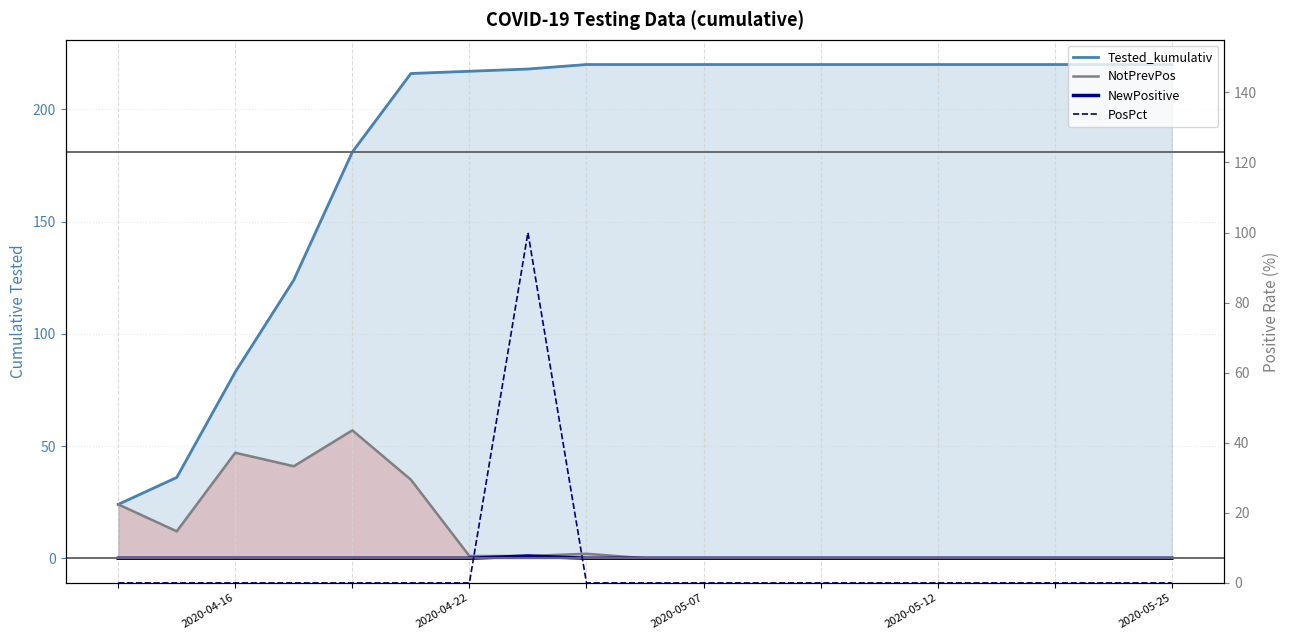

Is it true that NotPrevPos equals 74 at 2020-04-16?

False